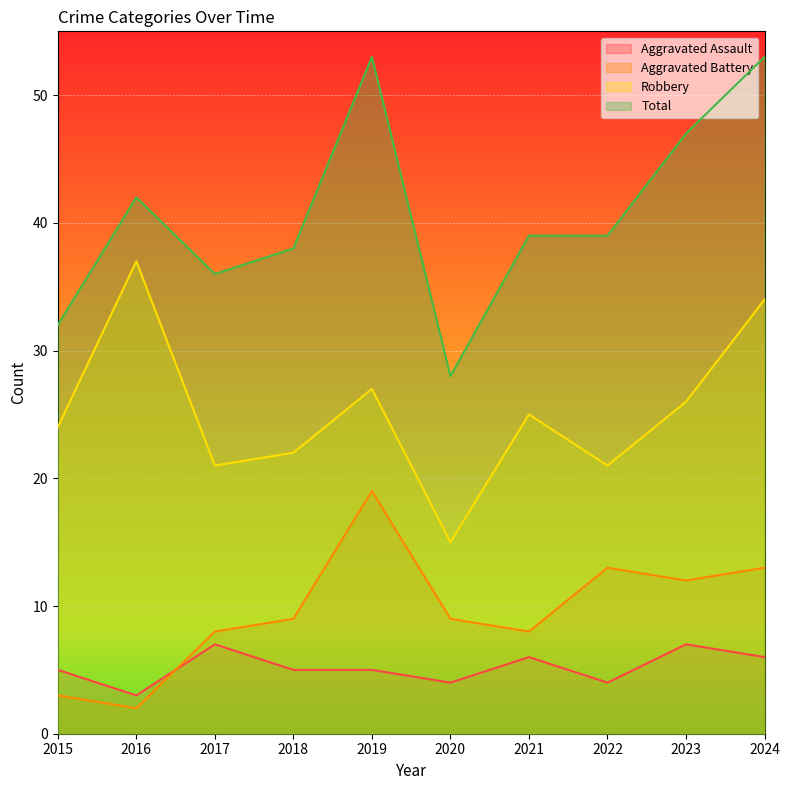

Reading left to right, list all the values displayed in this chart.

Aggravated Assault: 2015=5	2016=3	2017=7	2018=5	2019=5	2020=4	2021=6	2022=4	2023=7	2024=6
Aggravated Battery: 2015=3	2016=2	2017=8	2018=9	2019=19	2020=9	2021=8	2022=13	2023=12	2024=13
Robbery: 2015=24	2016=37	2017=21	2018=22	2019=27	2020=15	2021=25	2022=21	2023=26	2024=34
Total: 2015=32	2016=42	2017=36	2018=38	2019=53	2020=28	2021=39	2022=39	2023=47	2024=53